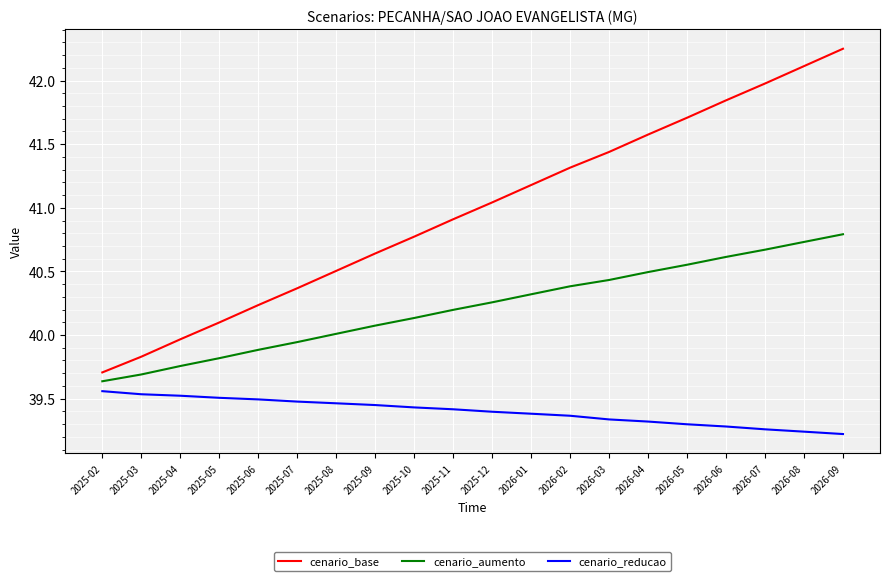

At how many categories does at least one series exceed 41?

10